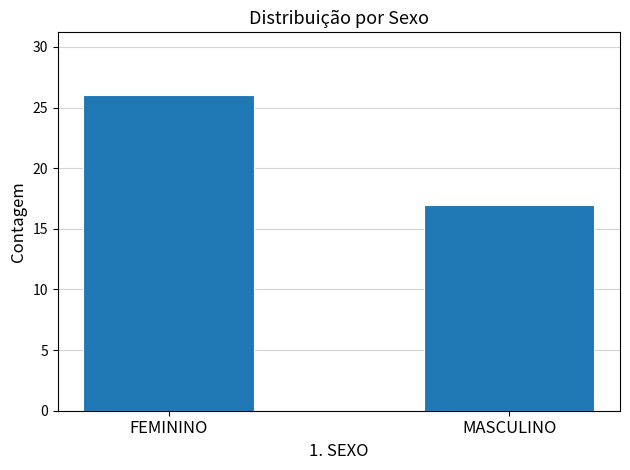

What is the value of the 1st bar from the left?

26